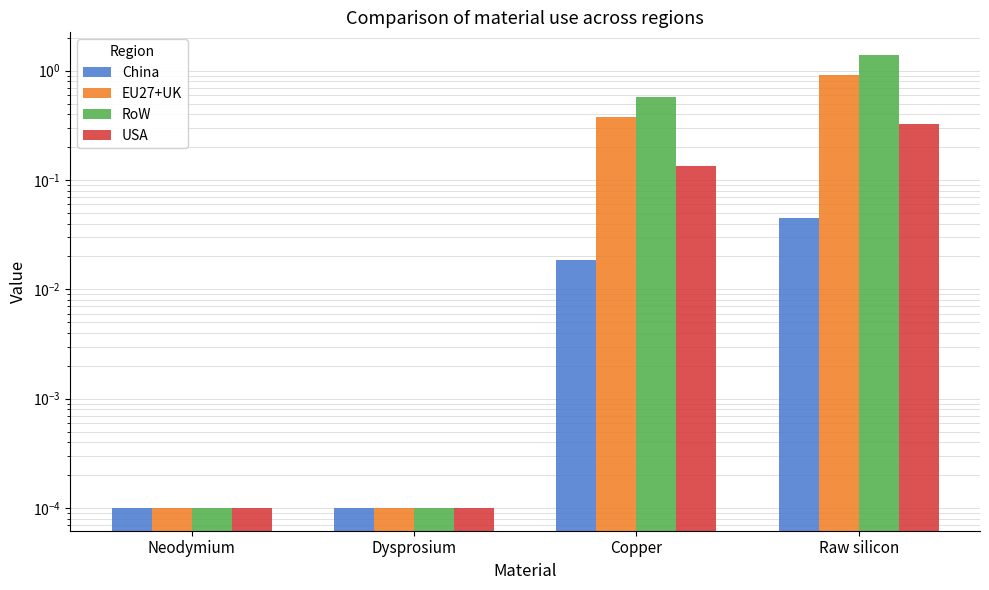

Between Neodymium and Copper, which is larger?

Copper